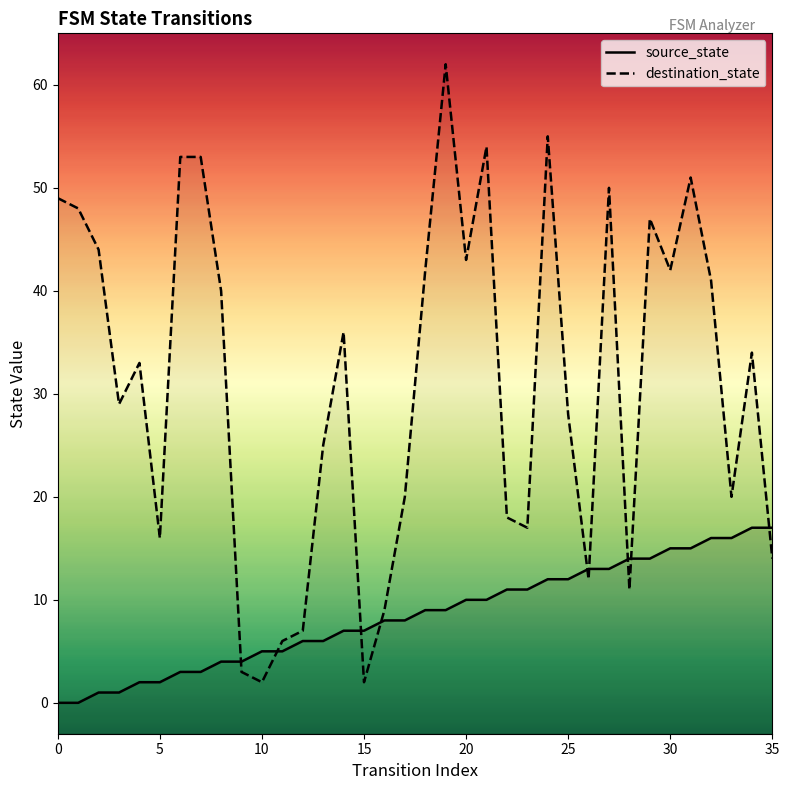

What is the sum of all destination_state values?

1116